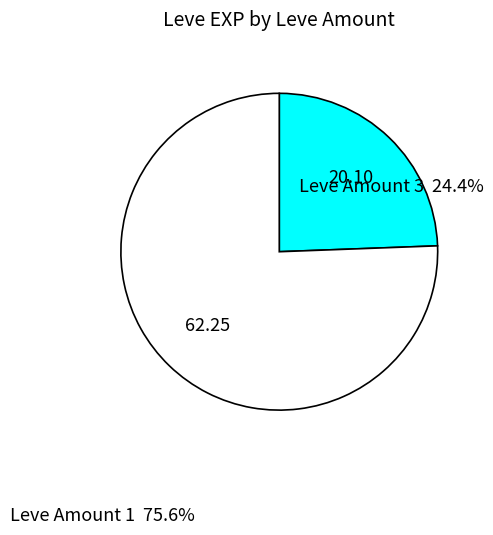

Which slice represents more than half of the pie?

Leve Amount 1